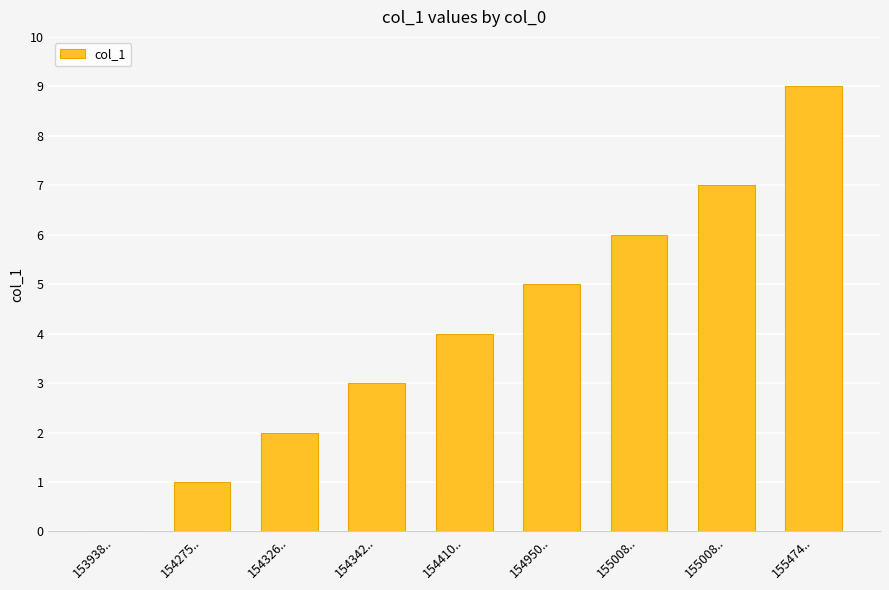

What is the greatest value displayed?

9